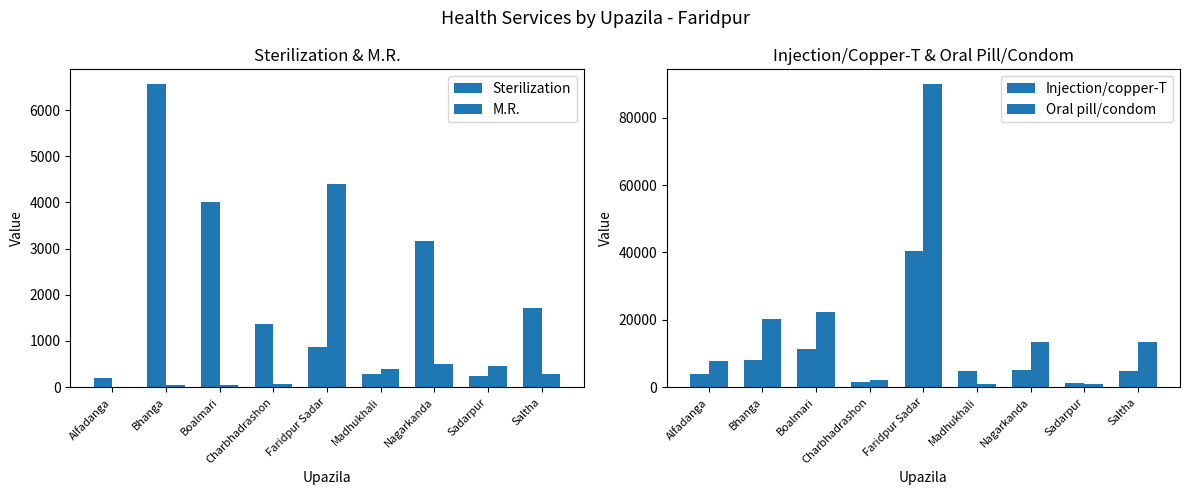

Which series has the largest total across all categories?

Oral pill/condom